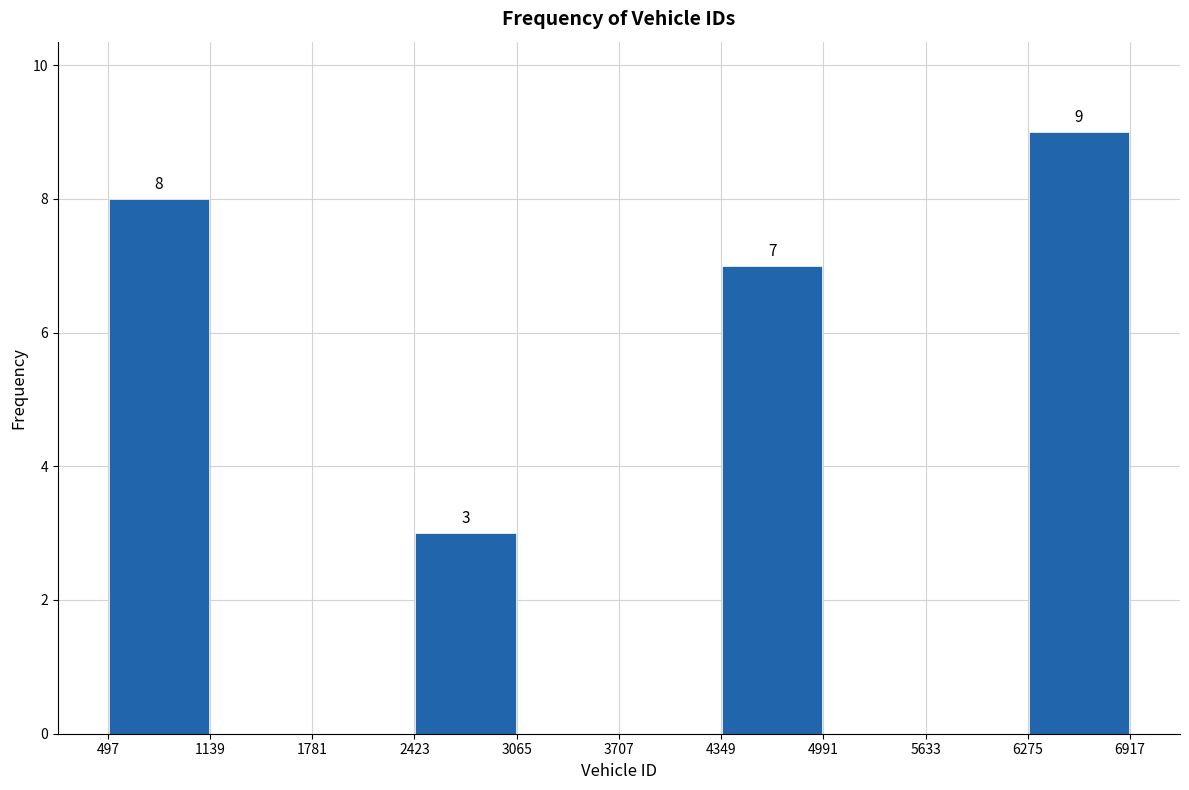

Which range on the x-axis has the tallest bar?

6275 to 6917